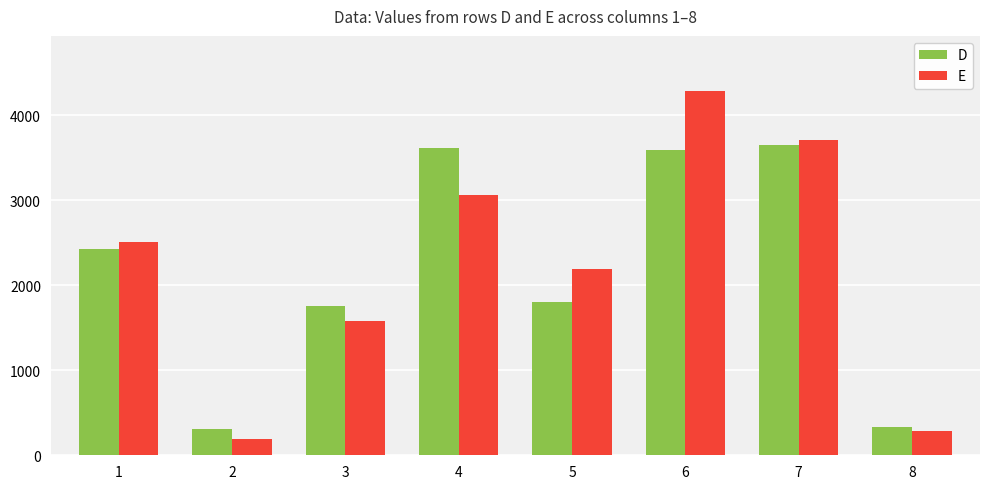

At which label does E reach its minimum?

2